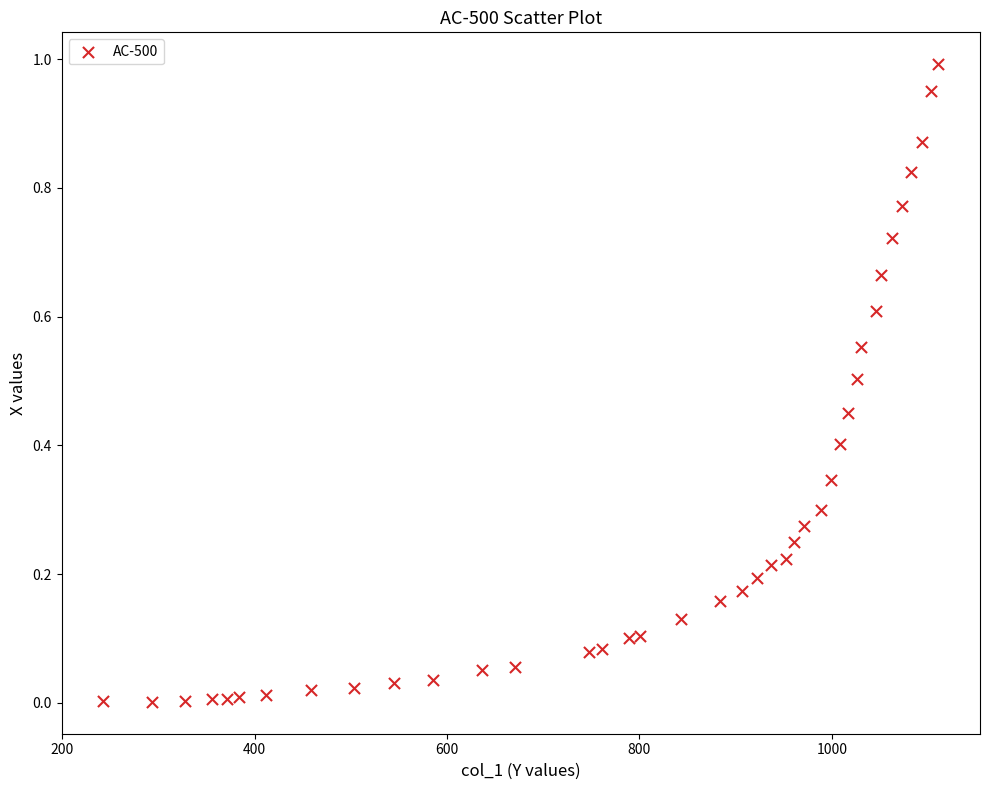

What is the range of X values (max minus min)?

867.9